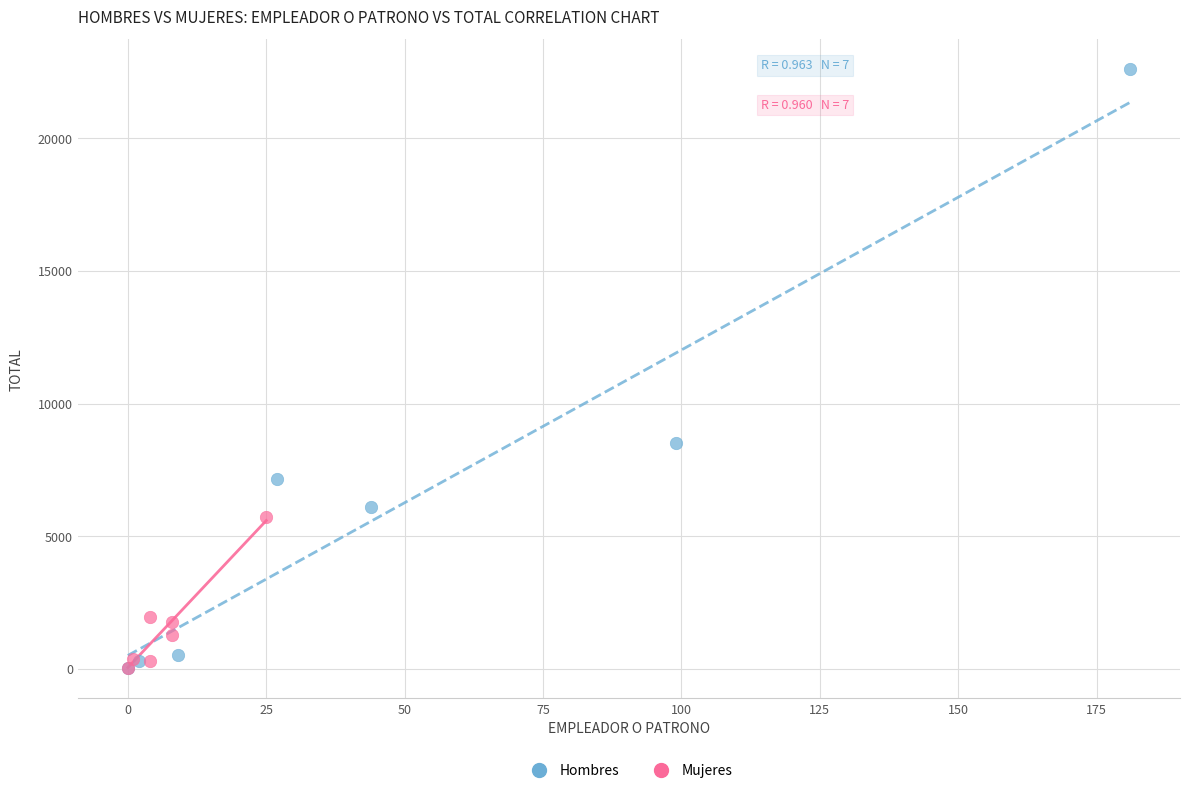

Which series has the widest spread of Y values?

Hombres